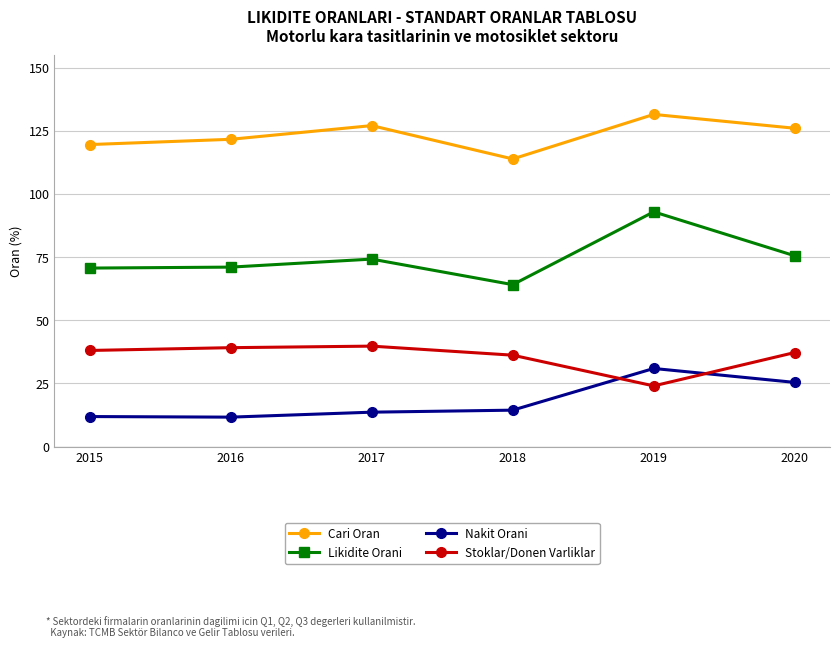

Between 2015 and 2019, which series saw the biggest shift?

Likidite Orani